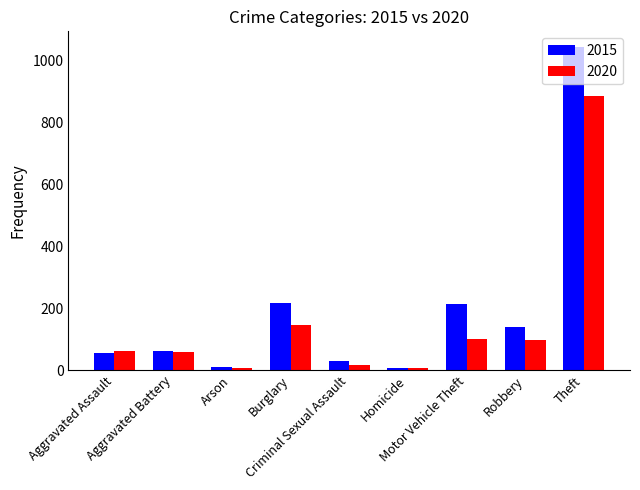

What value does the 2015 series have at Burglary, to the nearest 100?

200